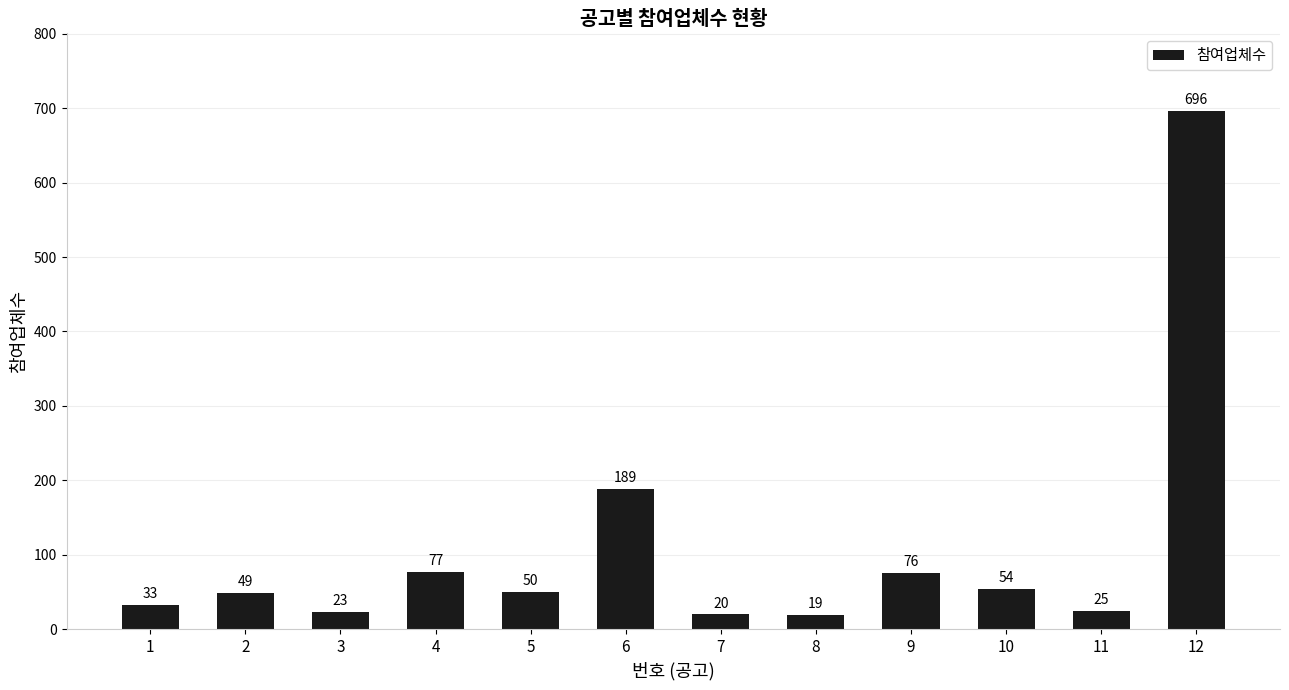

Rank the categories by value from lowest to highest.

8, 7, 3, 11, 1, 2, 5, 10, 9, 4, 6, 12